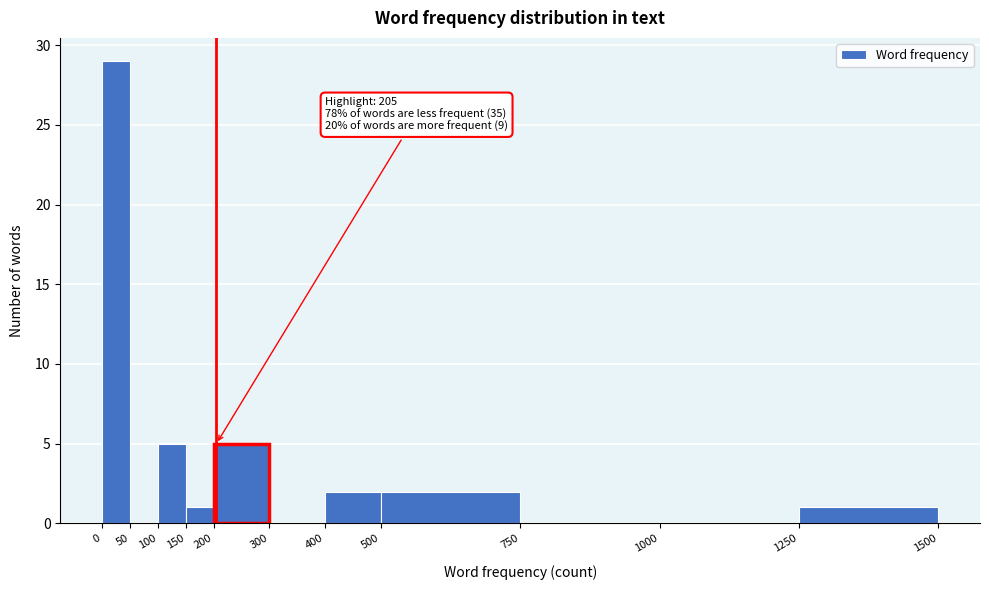

Over which range of the x-axis is the bar tallest?

0 to 50